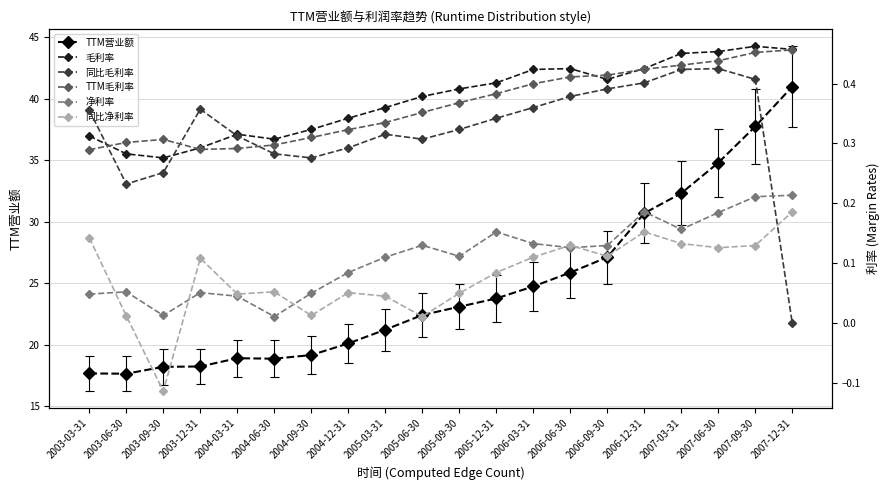

At which category does 净利率 reach its first local valley?

2003-09-30